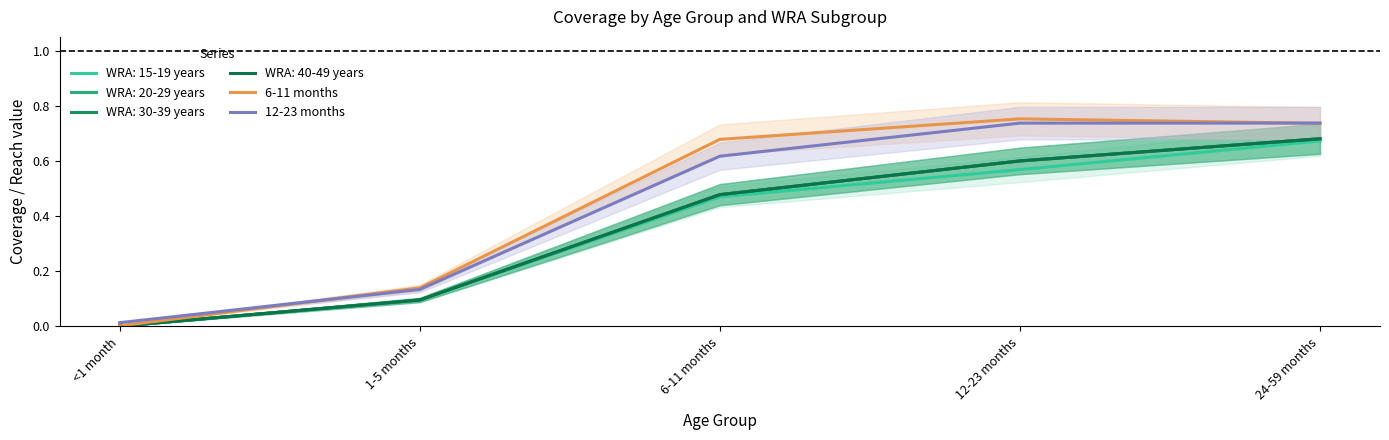

What is the label of the 3rd point from the right?

6-11 months